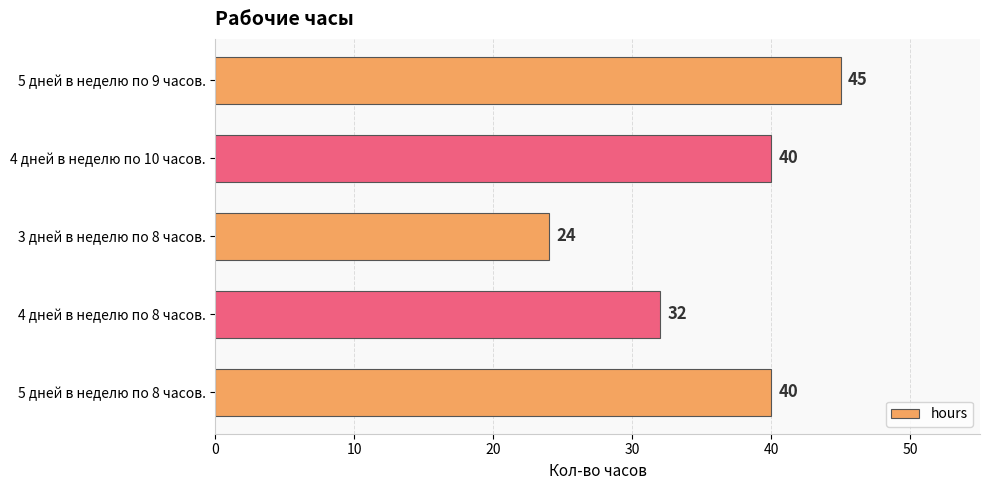

How many distinct data groups are displayed?

1